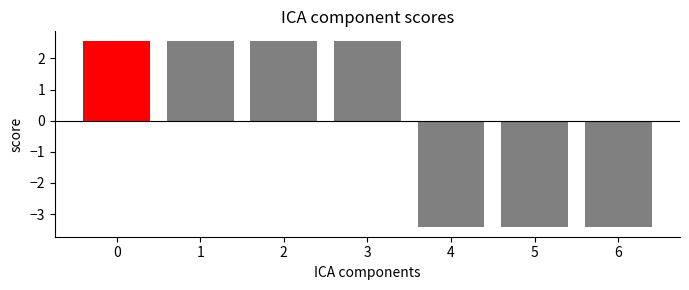

How many series are shown in this chart?

7